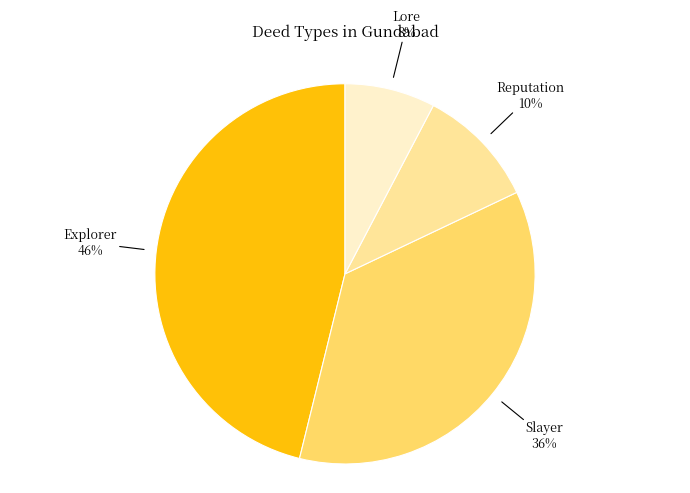

To the nearest percent, what is the difference between the largest and smallest slice percentages?

38%